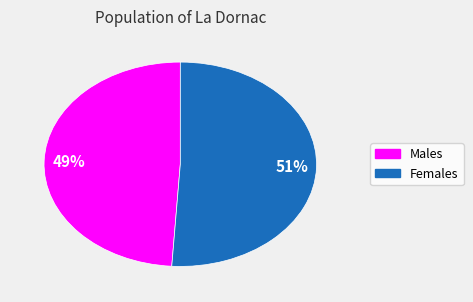

To the nearest percent, what is the difference between the largest and smallest slice percentages?

2%